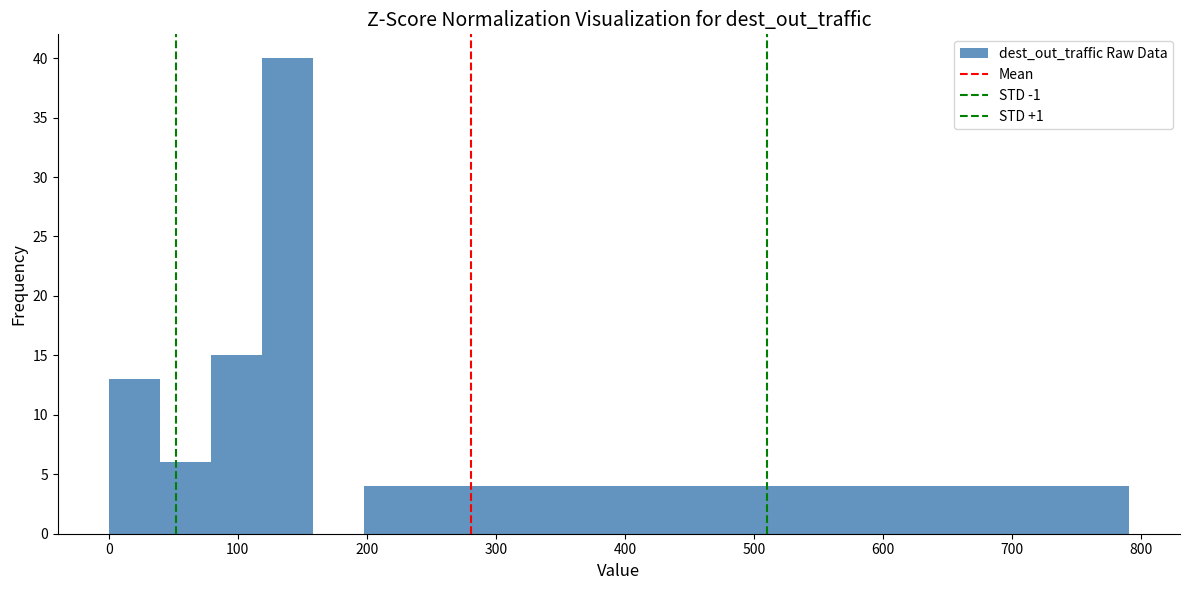

Read against the x-axis, roughly where is the centre of the tallest bar?

140